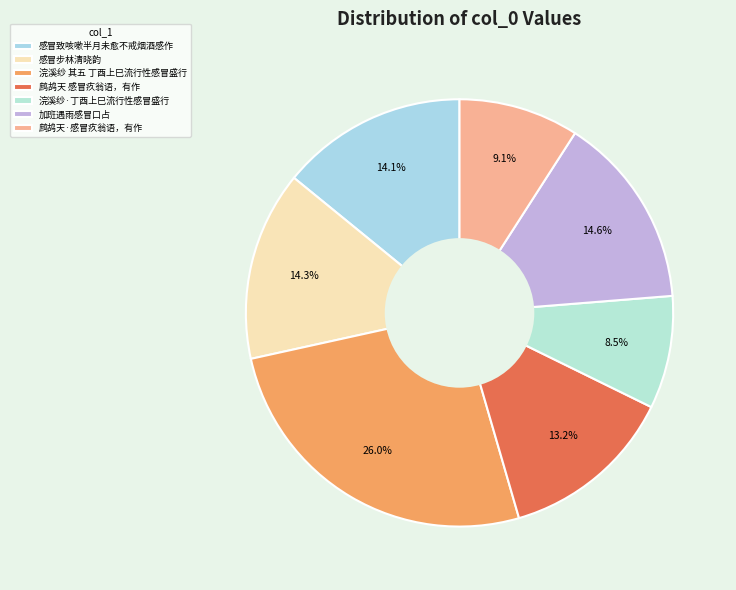

To the nearest percent, what portion does 浣溪纱·丁酉上巳流行性感冒盛行 represent?

9%